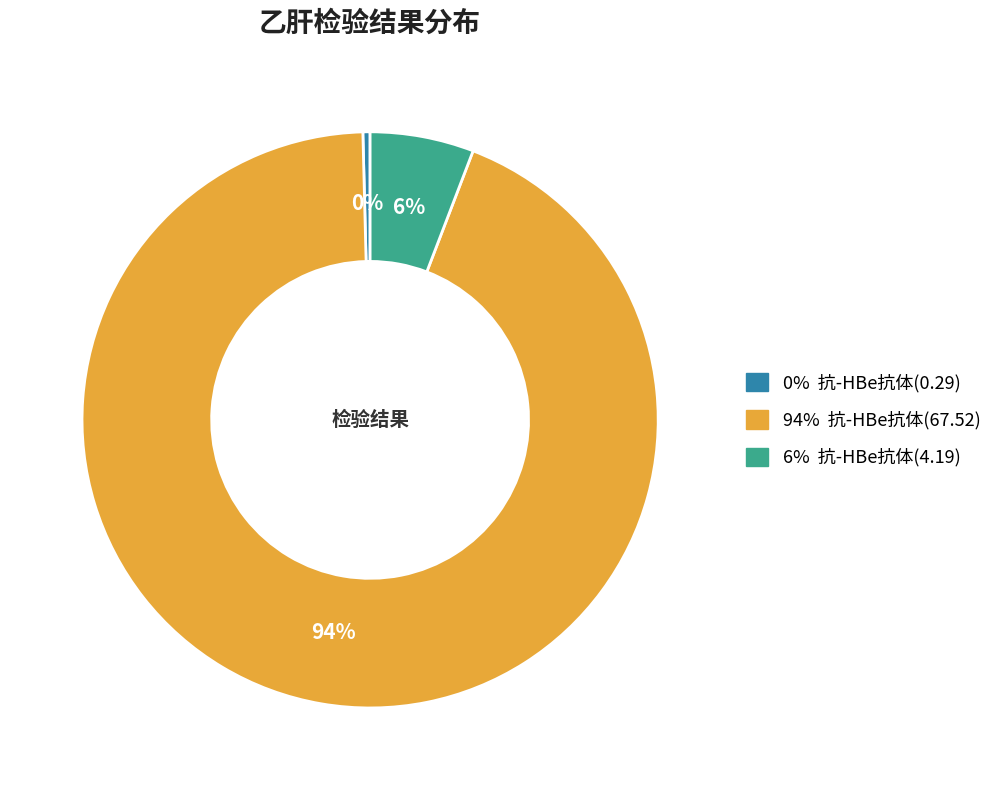

To the nearest percent, what is the average slice percentage?

33%